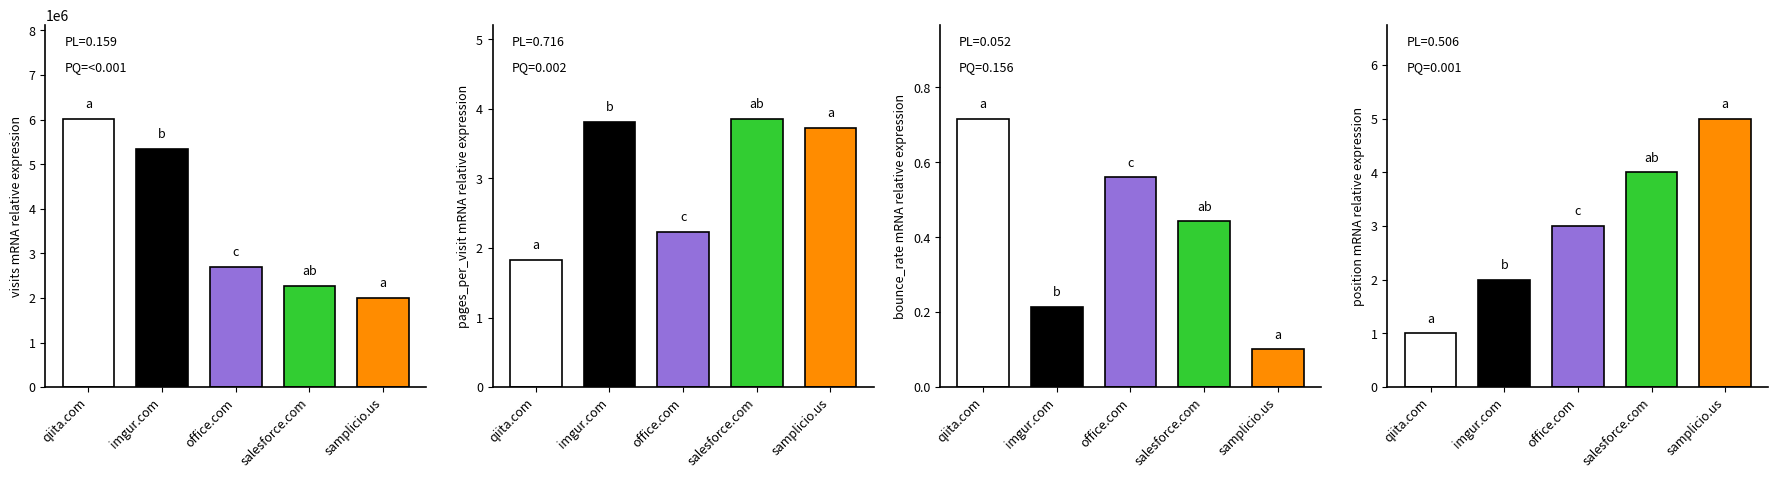

What is the sum of all pages_per_visit values?

15.5